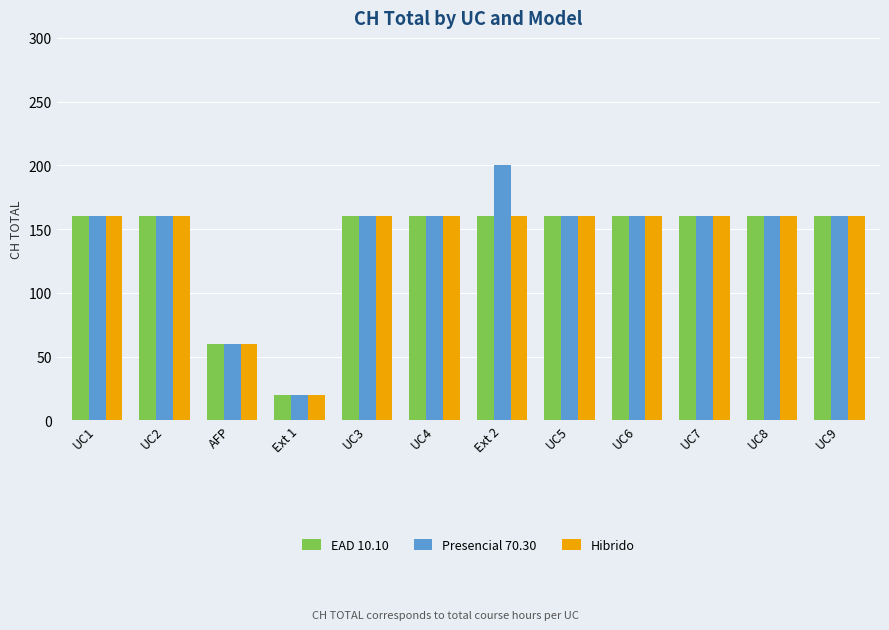

What are all the series names shown in the legend?

EAD 10.10, Presencial 70.30, Hibrido